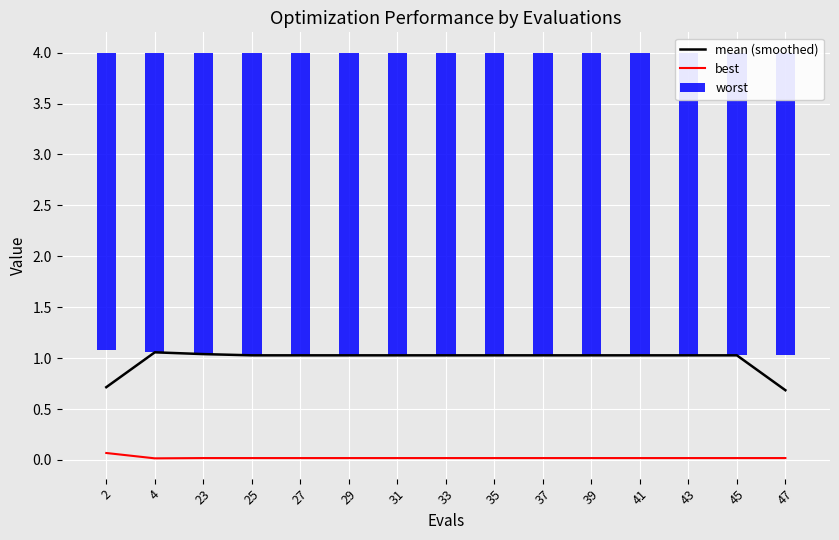

How many data points does each series have?

15